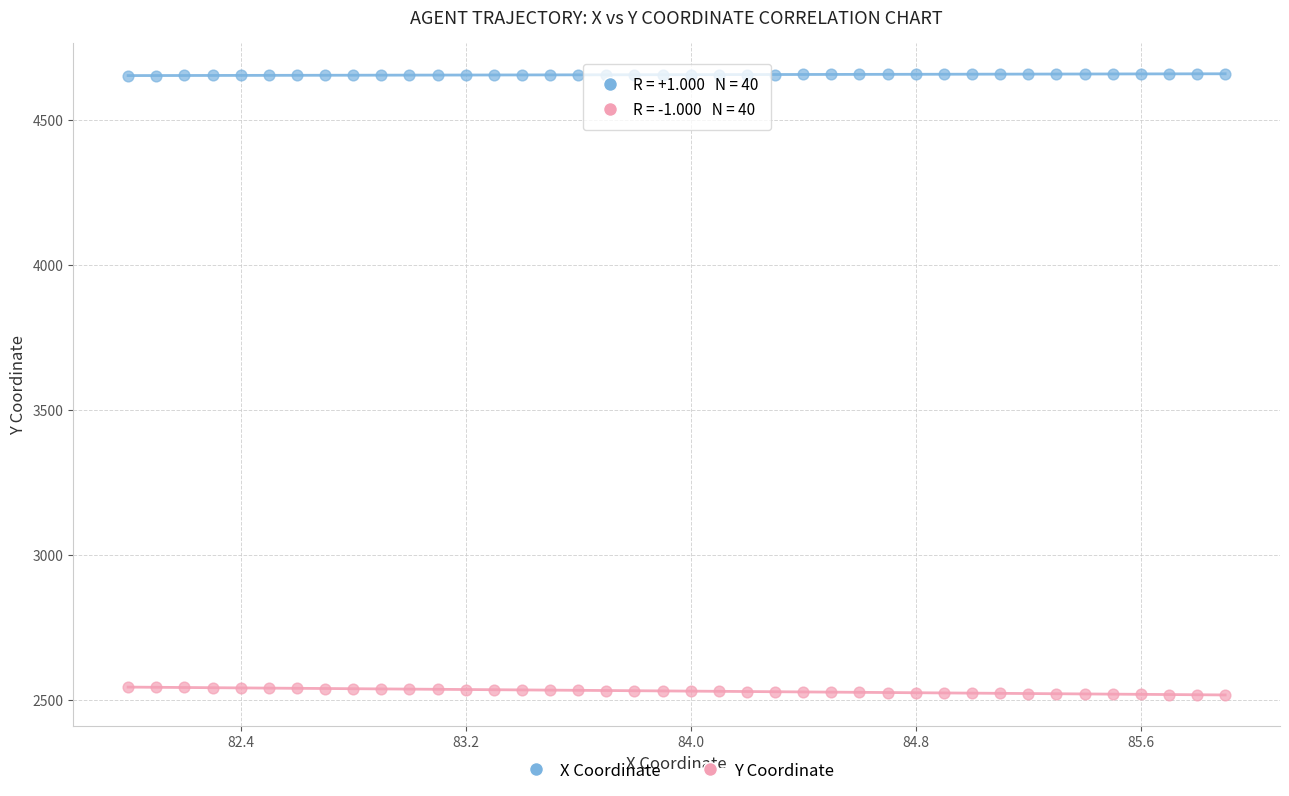

Across all data points, what is the range of Y values (max minus min)?

2143.7